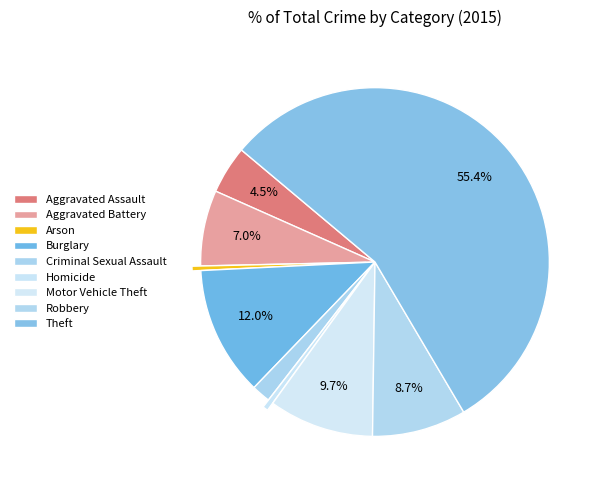

How many slices are in this pie chart?

9